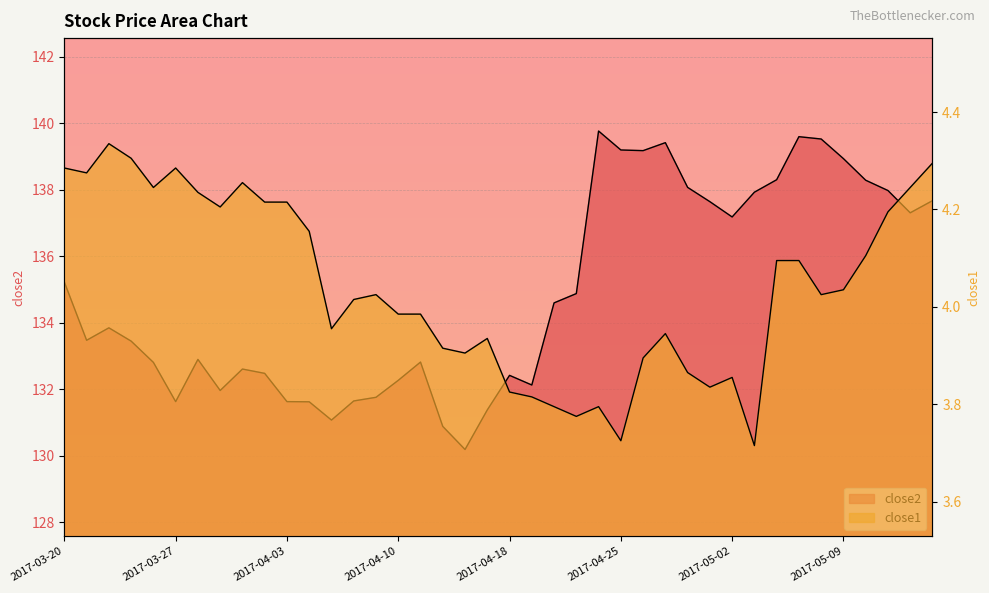

At how many categories does at least one series exceed 5?

40